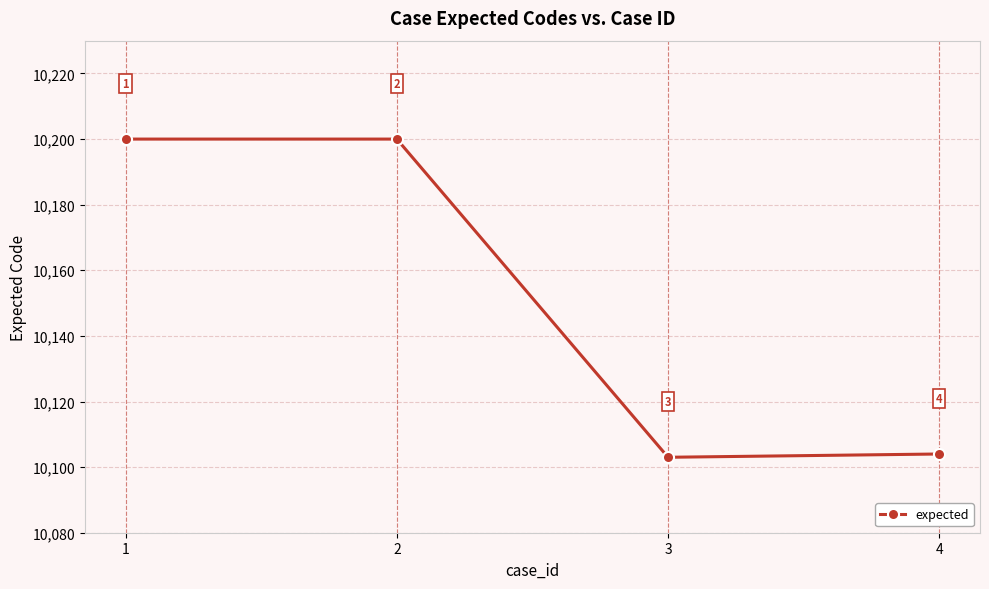

Reading right to left, transcribe all the data shown in this chart.

10104	10103	10200	10200